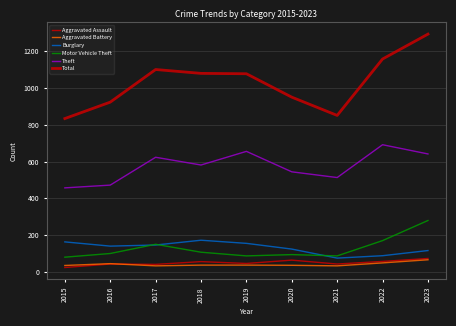

What is the sum of the Motor Vehicle Theft values at 2015 and 2018?

189